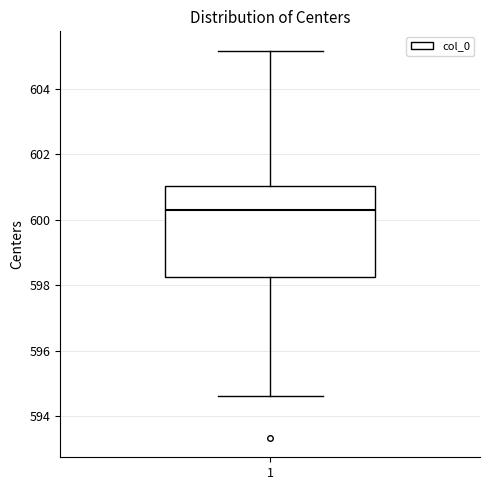

Transcribe this box plot: give where the median line is, the range the box spans, and where the two whiskers end, as read against the y-axis. The values are not printed on the chart, so give them approximately, as read against the axis.

median 600.4, box 598.2 to 601.0, whiskers 594.6 to 605.2